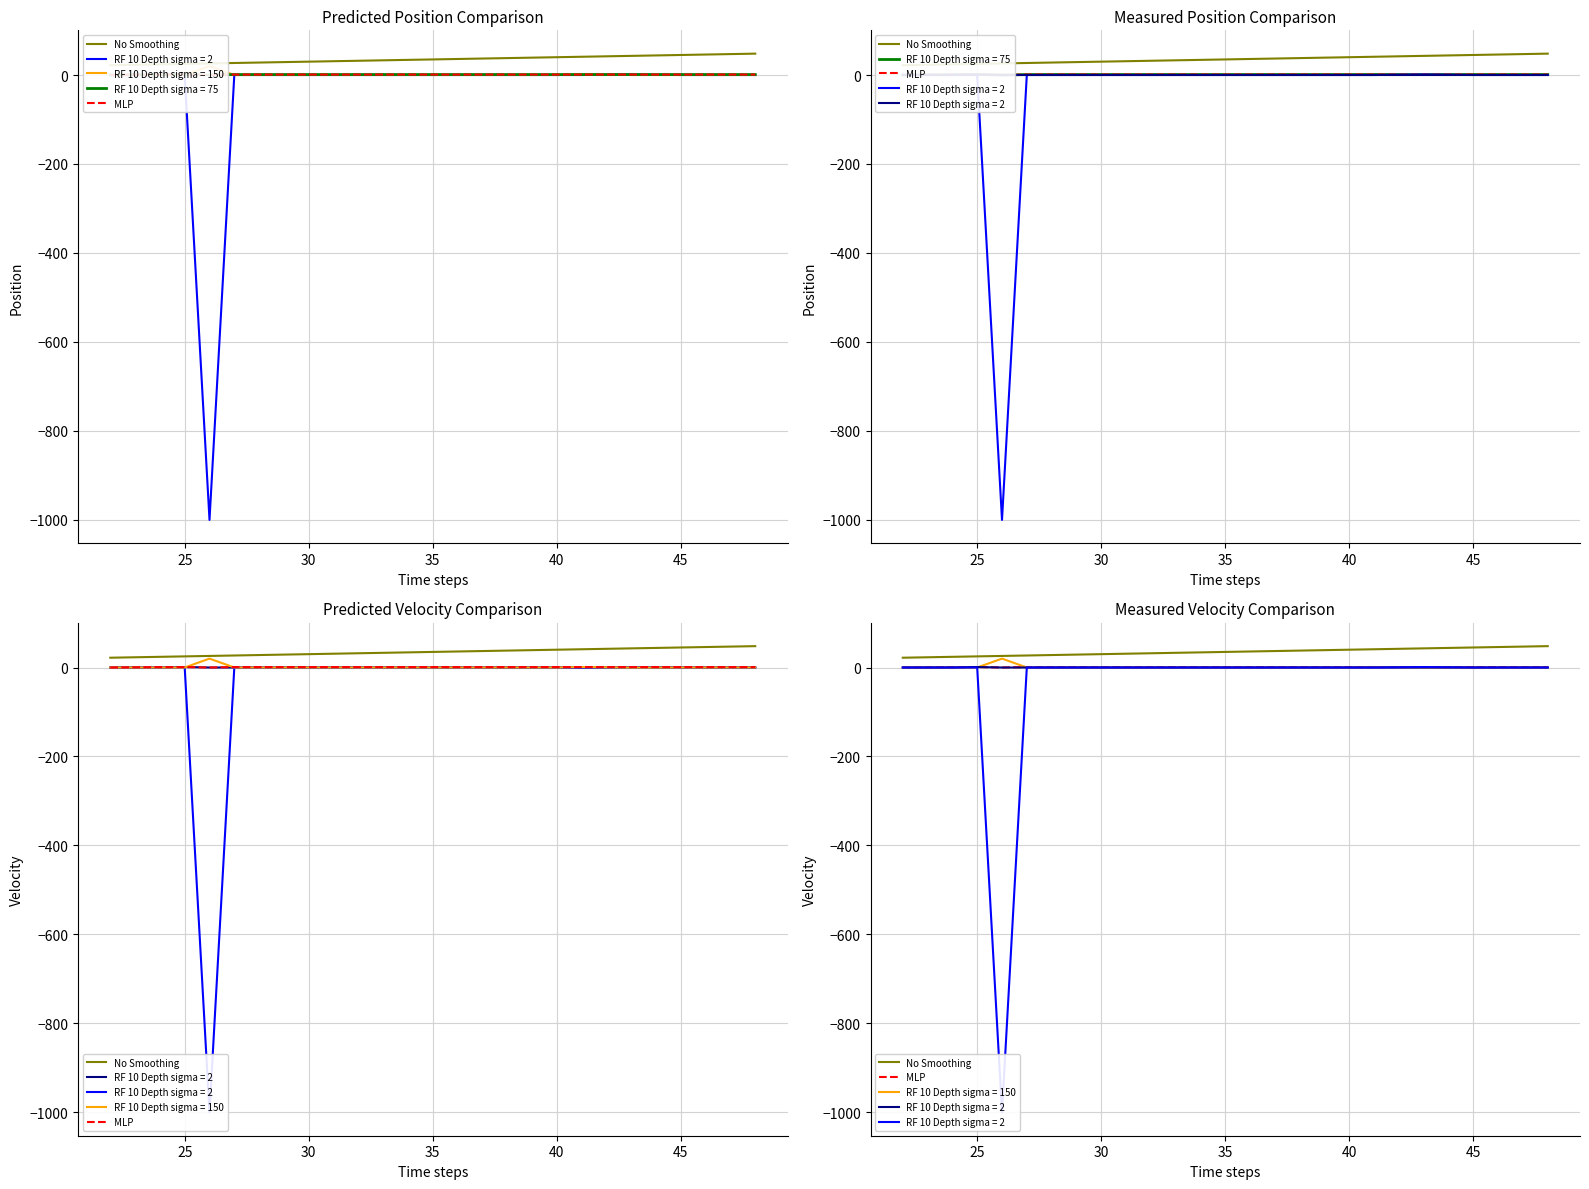

Is this an area chart (filled region under the line)?

No